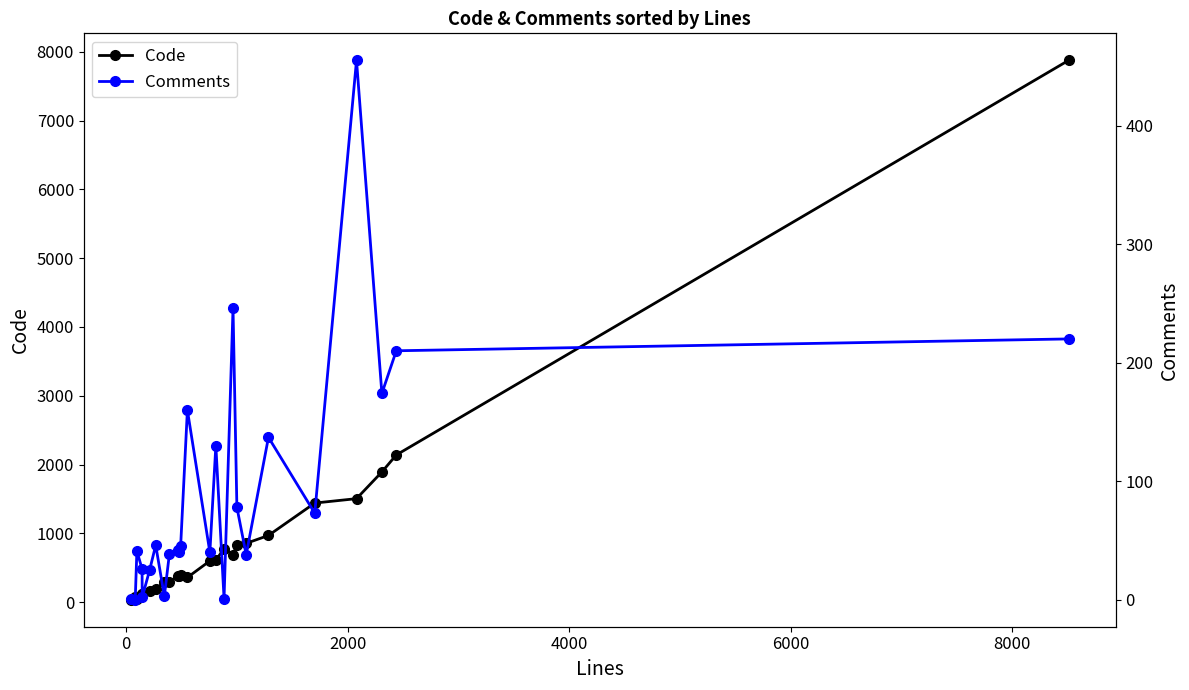

True or false: Code has more than 2 points higher than both neighbors.

True